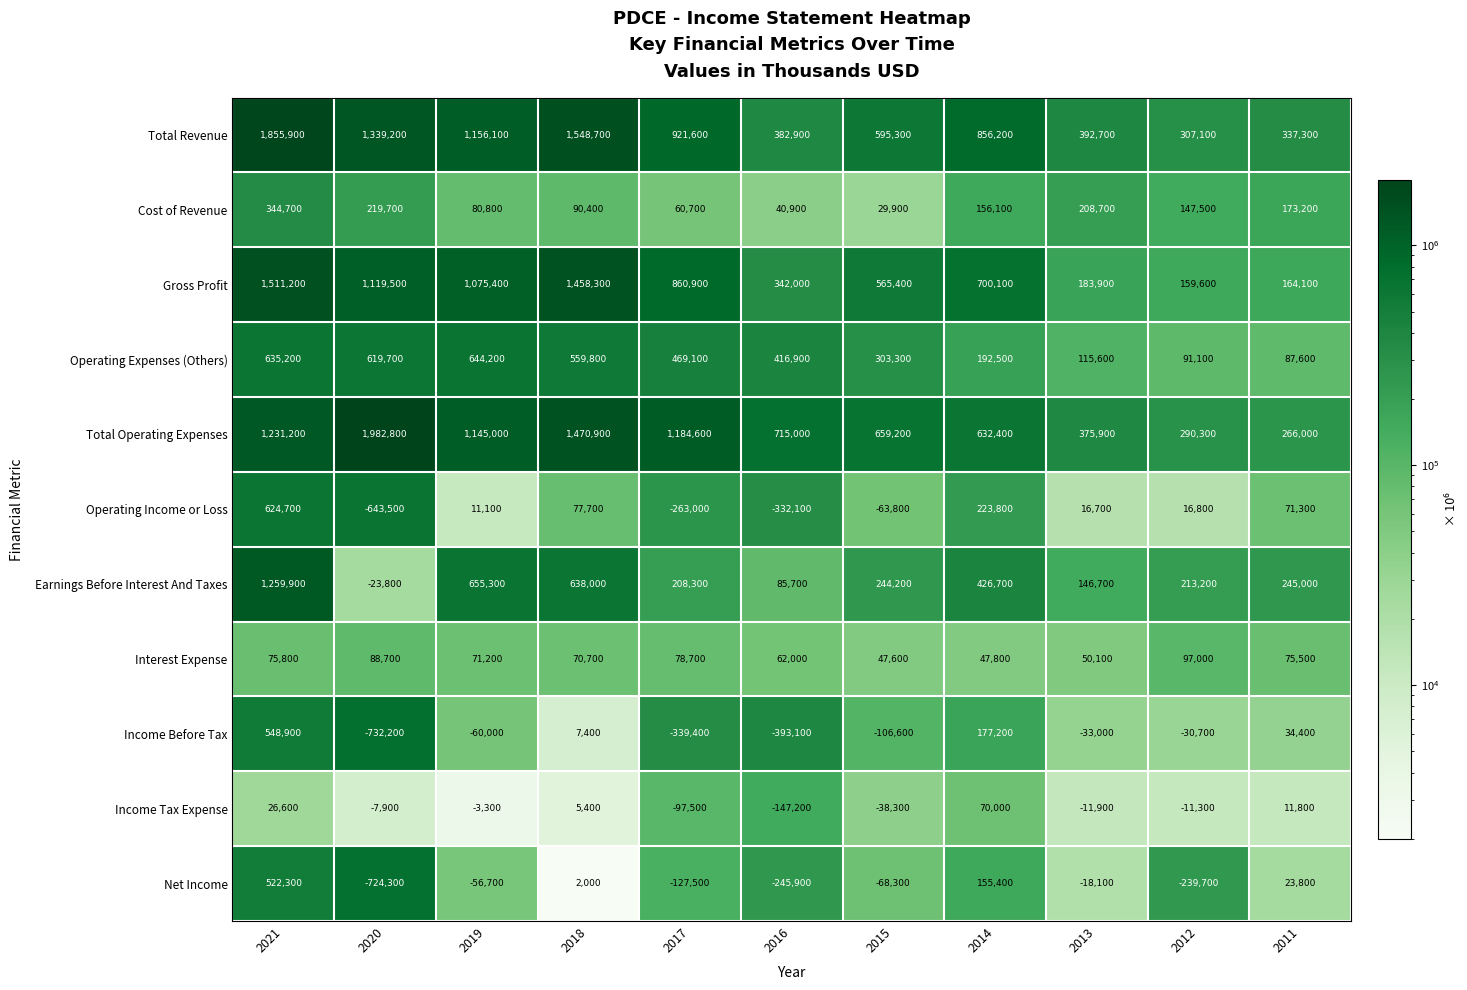

What is the minimum value shown in the chart?

-732200